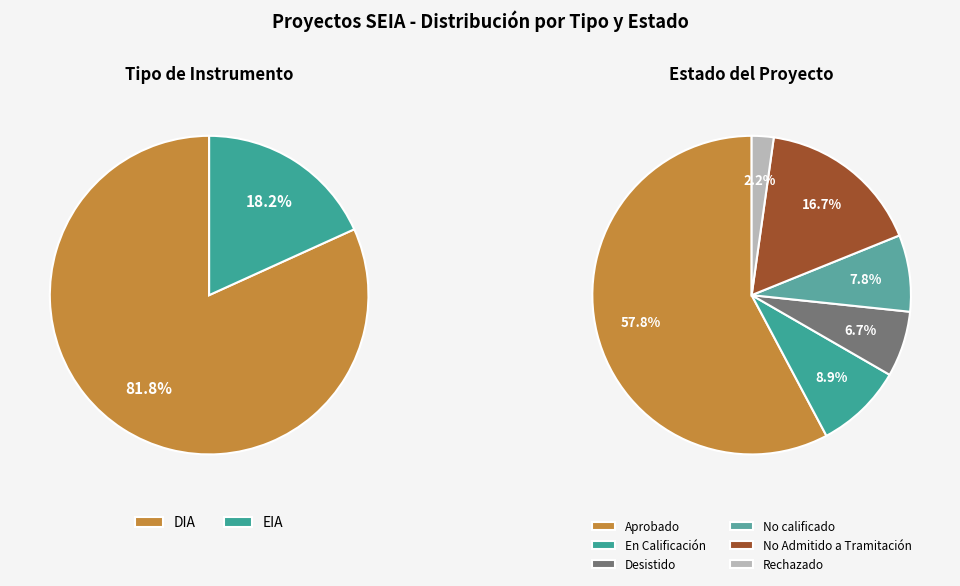

Do Rechazado and Aprobado together represent more than half of the pie?

Yes